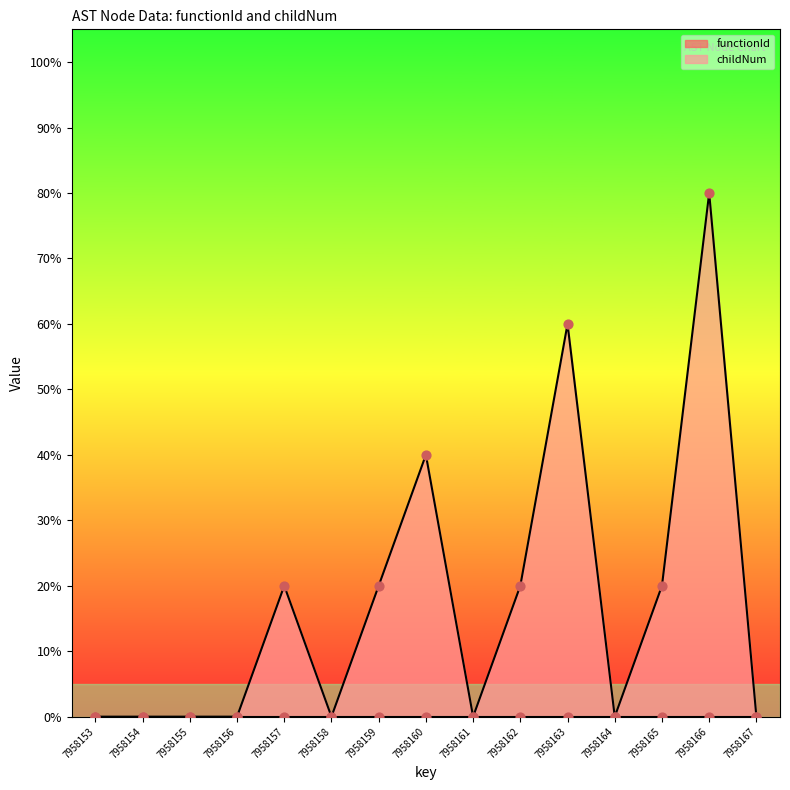

Which has a higher value, 7958164 or 7958163?

7958163